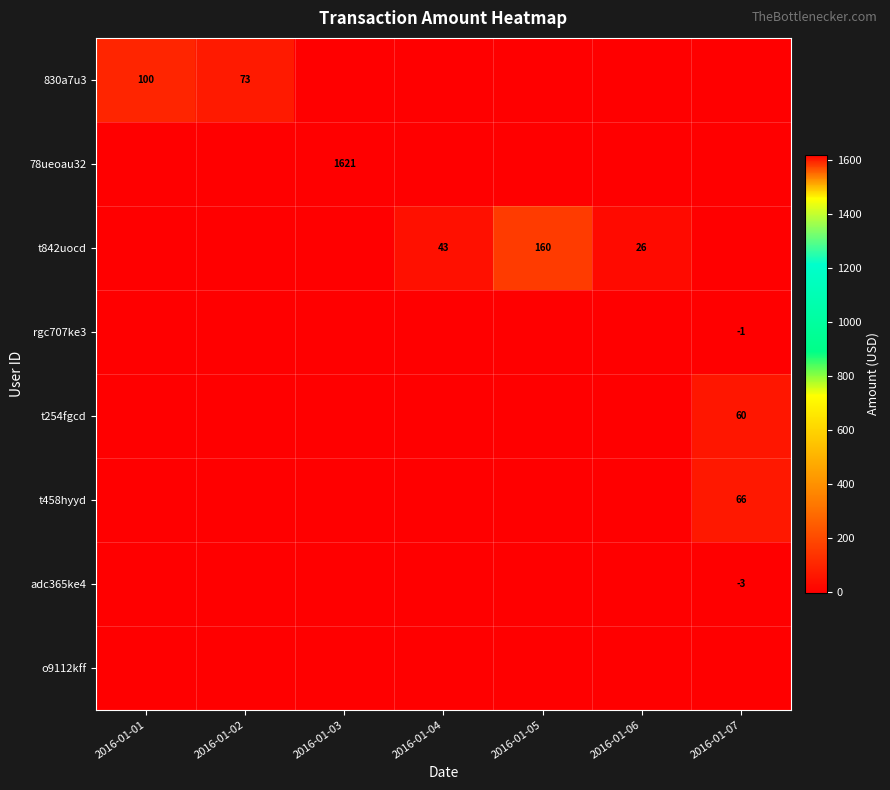

Is the value of t458hyyd at 2016-01-07 greater than the value of 830a7u3 at 2016-01-03?

Yes